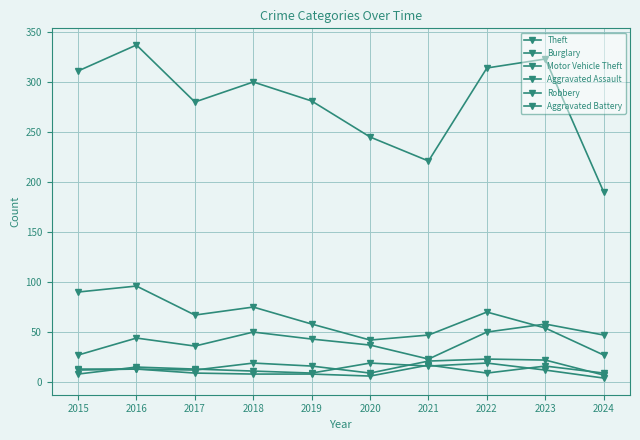

What is the difference between the maximum and minimum values in the Aggravated Battery series?

11